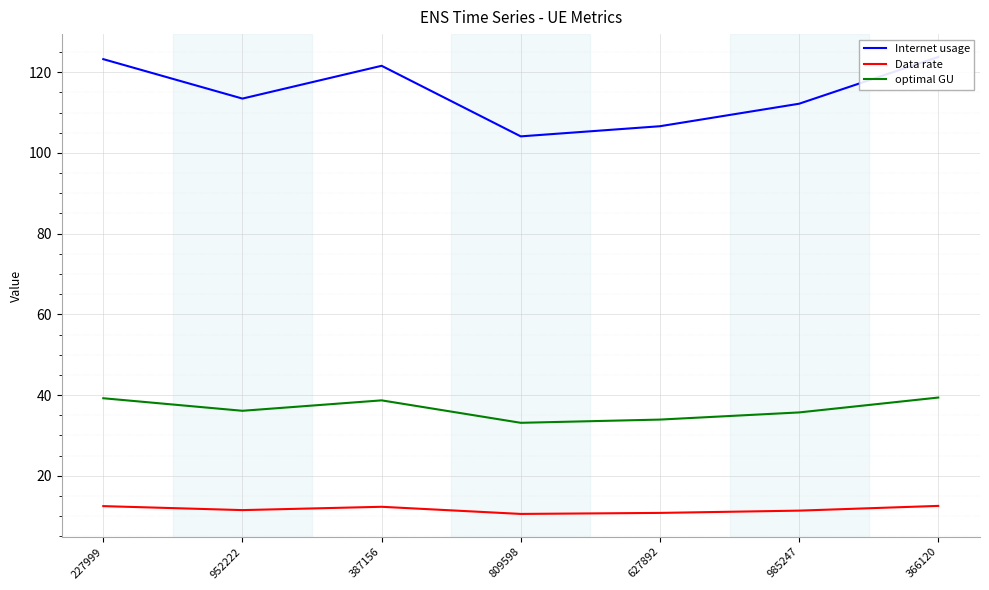

Where is Data rate nearest to the value 11?

627892